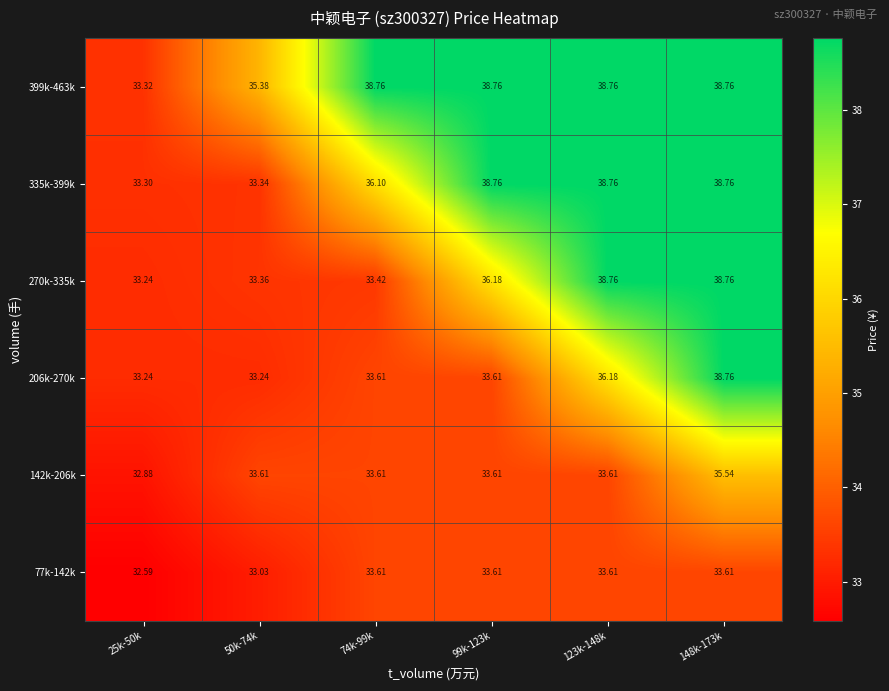

Reading right to left, transcribe all the data shown in this chart.

77k-142k: 148k-173k=33.6	123k-148k=33.6	99k-123k=33.6	74k-99k=33.6	50k-74k=33.0	25k-50k=32.6
142k-206k: 148k-173k=35.5	123k-148k=33.6	99k-123k=33.6	74k-99k=33.6	50k-74k=33.6	25k-50k=32.9
206k-270k: 148k-173k=38.8	123k-148k=36.2	99k-123k=33.6	74k-99k=33.6	50k-74k=33.2	25k-50k=33.2
270k-335k: 148k-173k=38.8	123k-148k=38.8	99k-123k=36.2	74k-99k=33.4	50k-74k=33.4	25k-50k=33.2
335k-399k: 148k-173k=38.8	123k-148k=38.8	99k-123k=38.8	74k-99k=36.1	50k-74k=33.3	25k-50k=33.3
399k-463k: 148k-173k=38.8	123k-148k=38.8	99k-123k=38.8	74k-99k=38.8	50k-74k=35.4	25k-50k=33.3